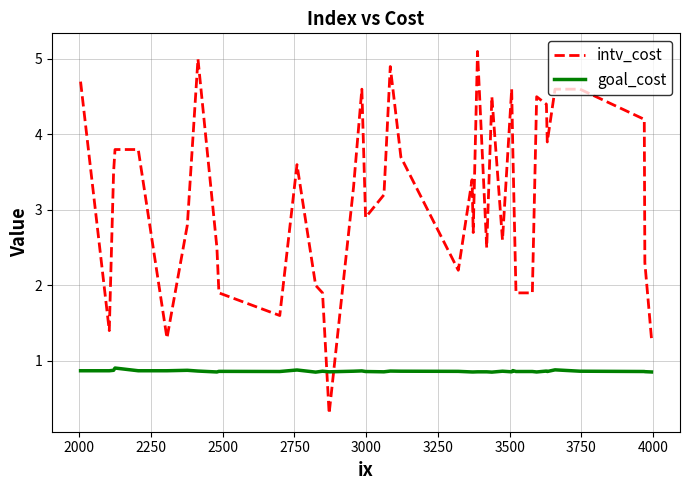

Which series ends up on top after the final intersection of goal_cost and intv_cost?

intv_cost